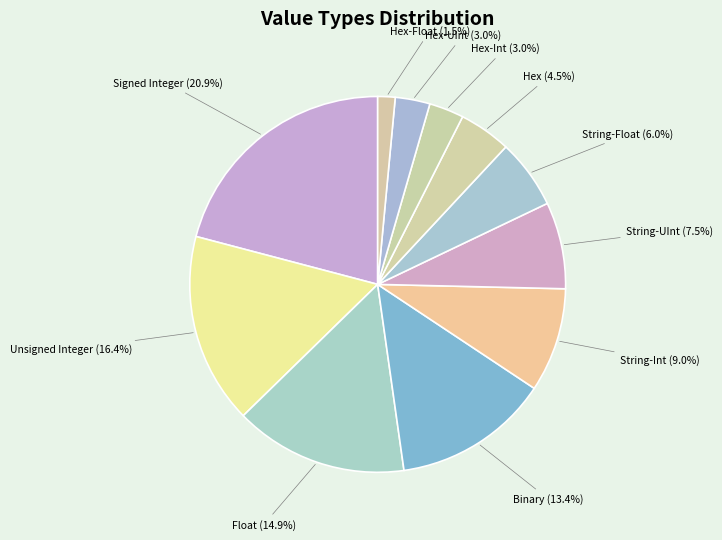

How many slices are in this pie chart?

11